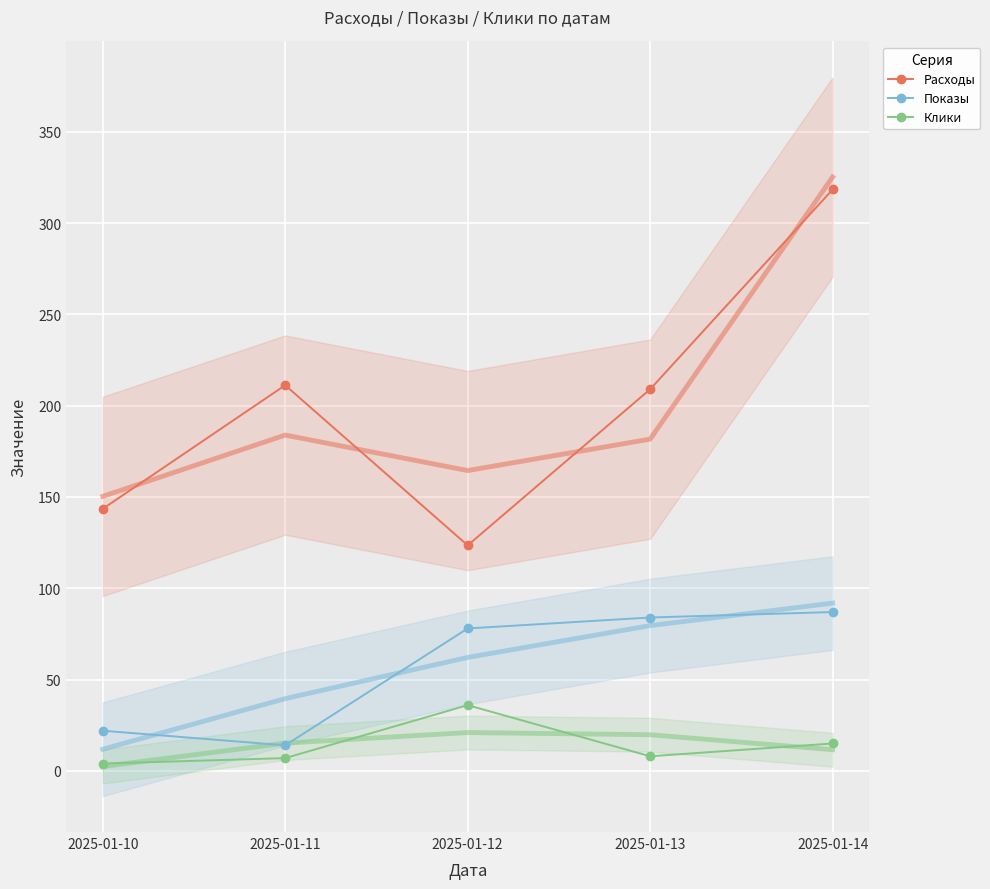

True or false: Клики and Расходы cross at least once.

False